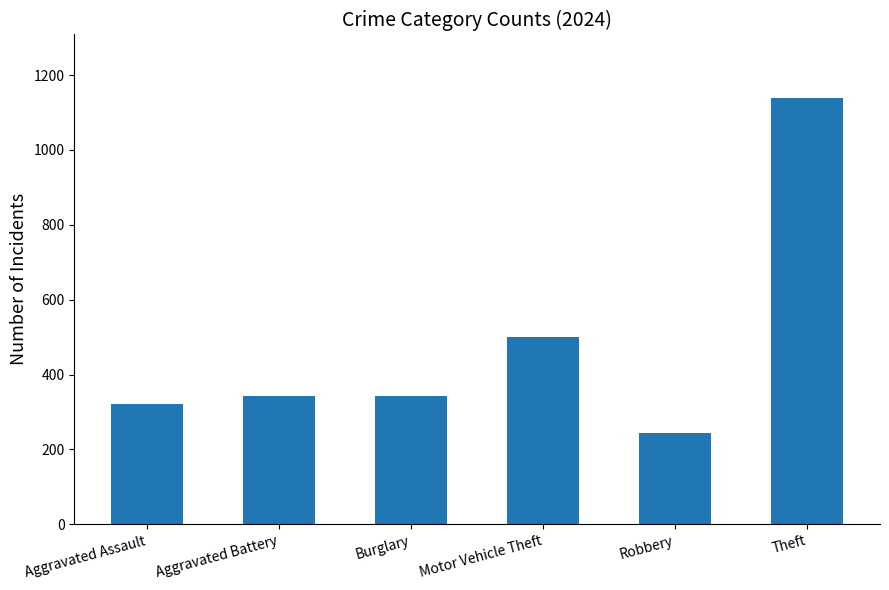

The chart shows a value of 613 at Aggravated Battery. True or false?

False